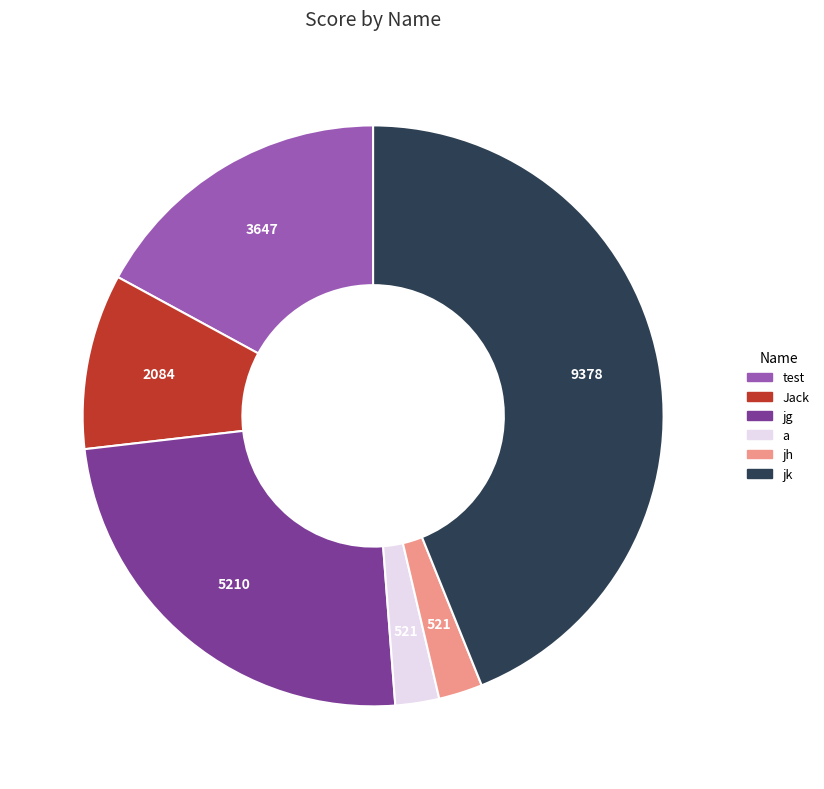

Approximately how many times larger is the value at Jack compared to jh?

4.0